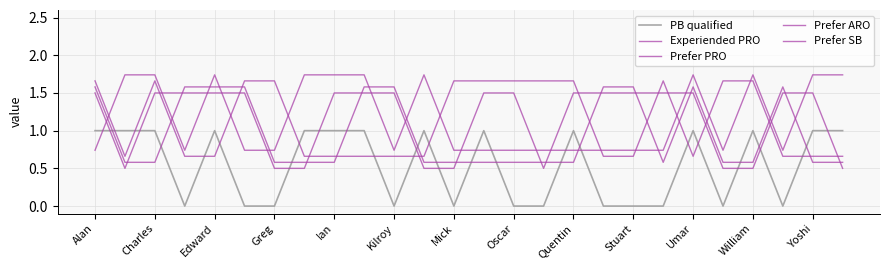

What is the sum of all Prefer SB values?

30.2